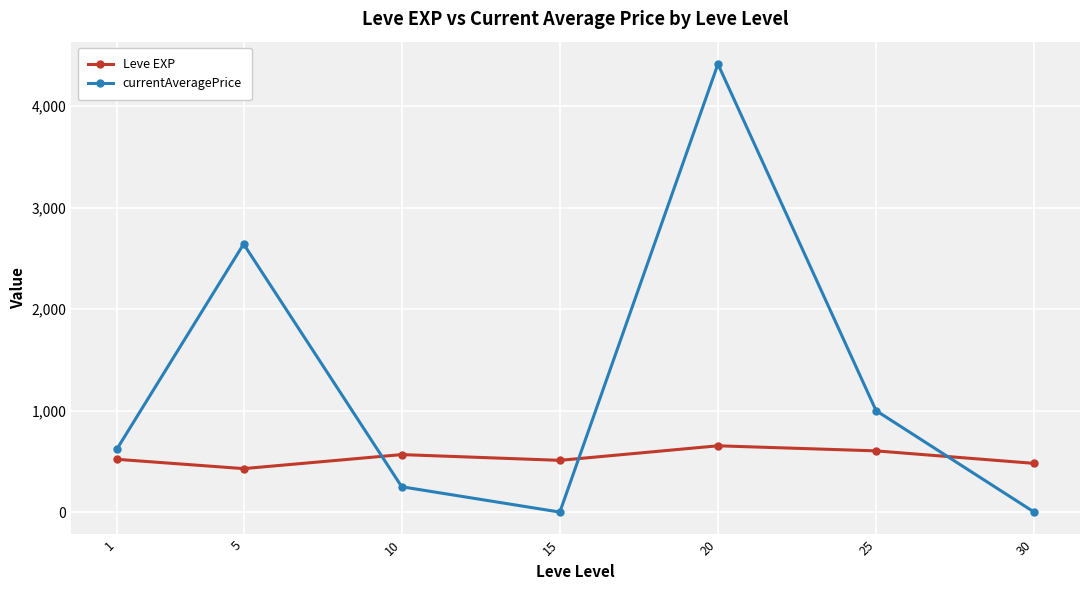

Between 5 and 15, which series saw the biggest shift?

currentAveragePrice